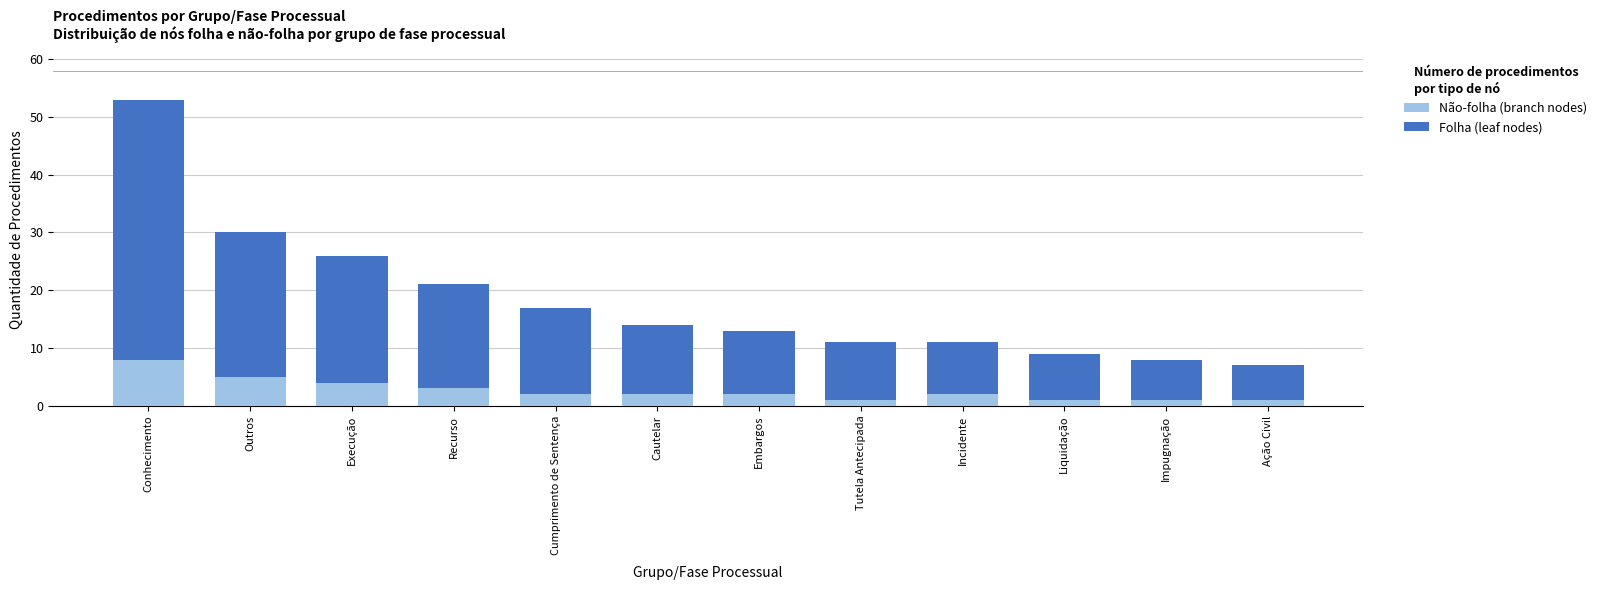

At which label does Não-folha (branch nodes) reach its peak?

Conhecimento